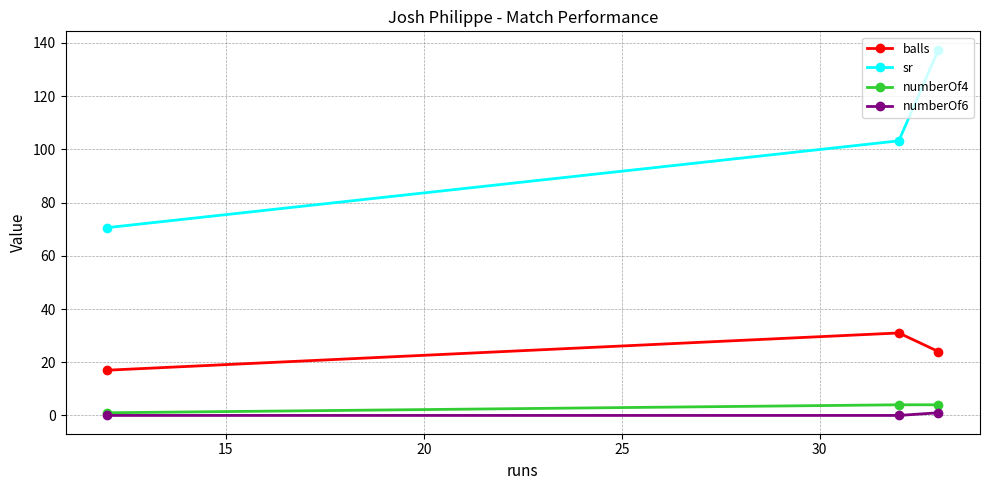

What is the highest value of the balls series?

31.0